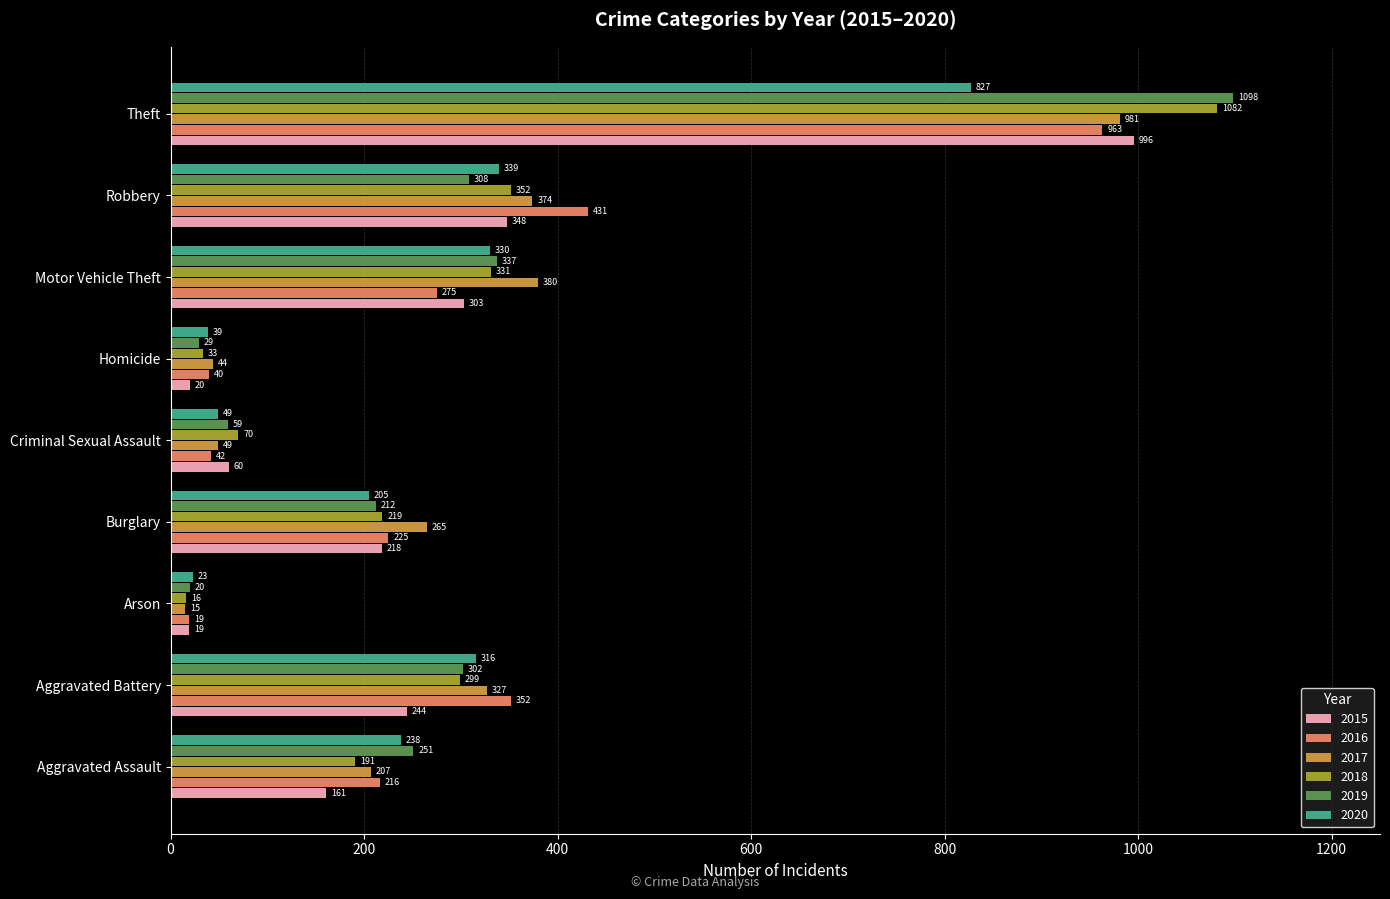

Which category has the highest value in the 2019 series?

Theft